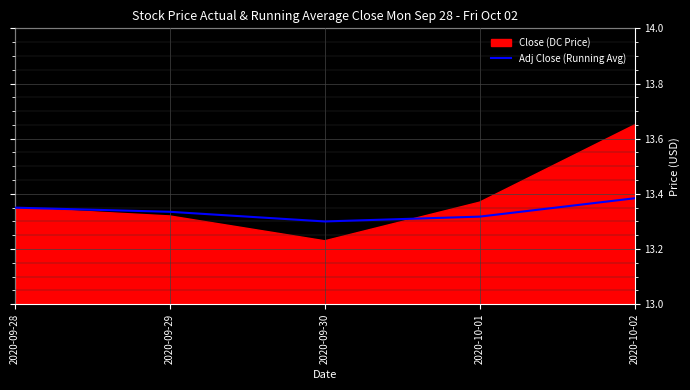

Where is the data nearest to the value 13?

2020-09-30